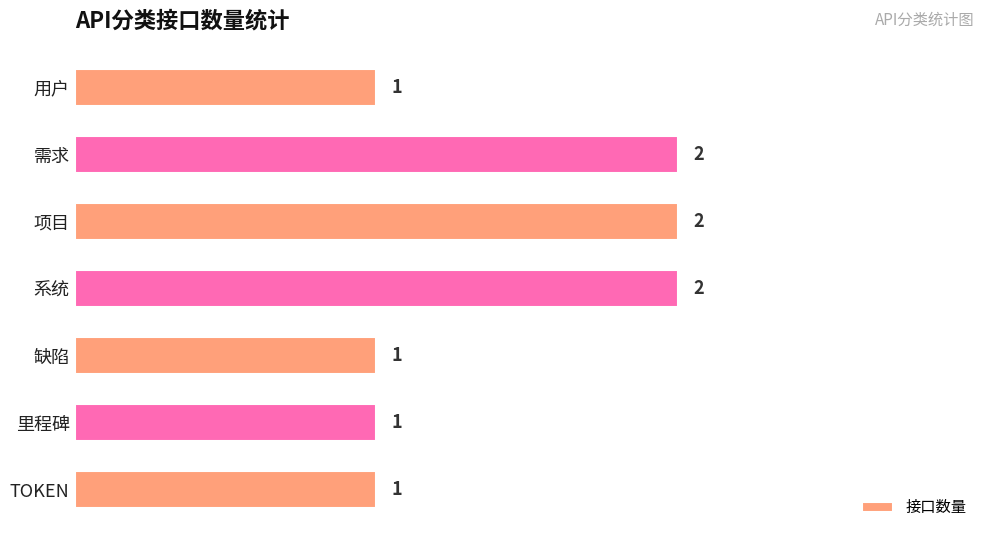

What is the difference between the maximum and minimum values?

1